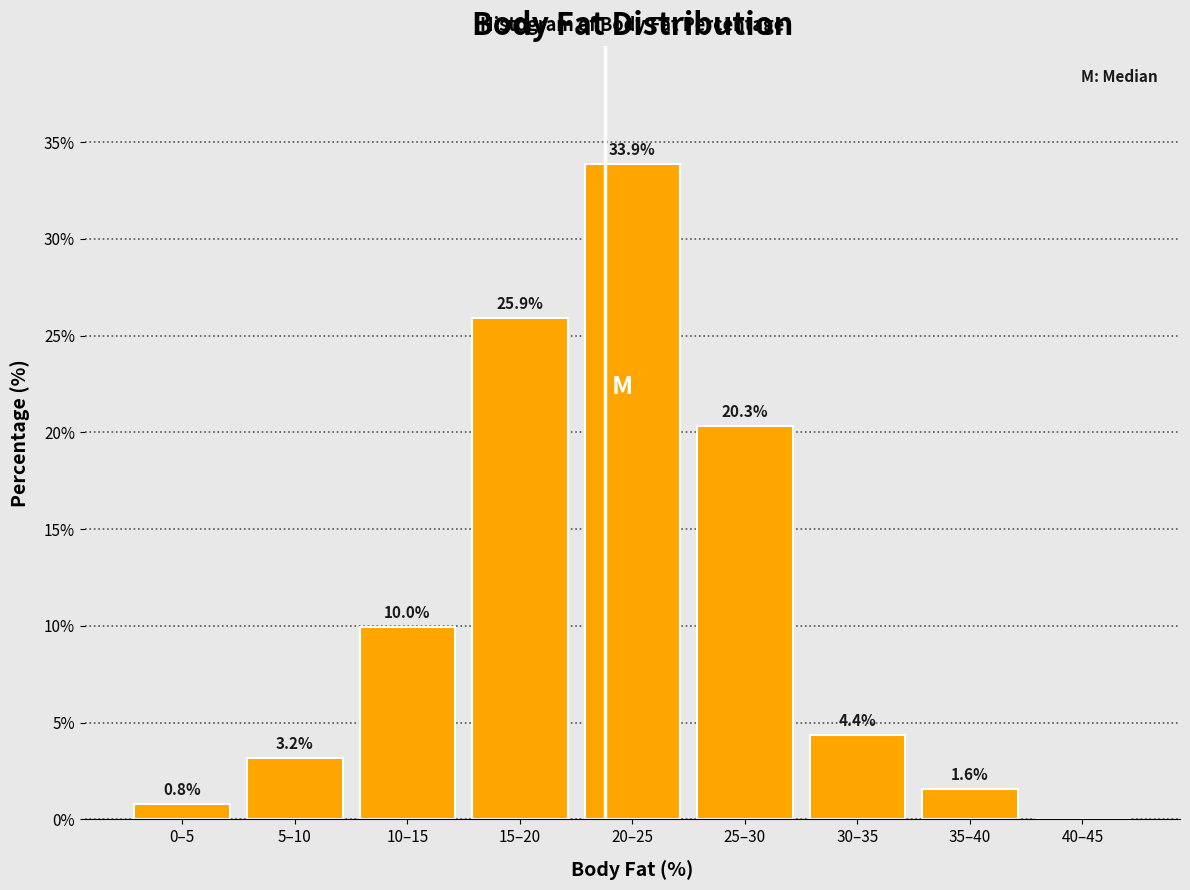

Reading right to left, what are all the values shown in this chart?

40–45=0.0	35–40=1.6	30–35=4.4	25–30=20.3	20–25=33.9	15–20=25.9	10–15=10.0	5–10=3.2	0–5=0.8